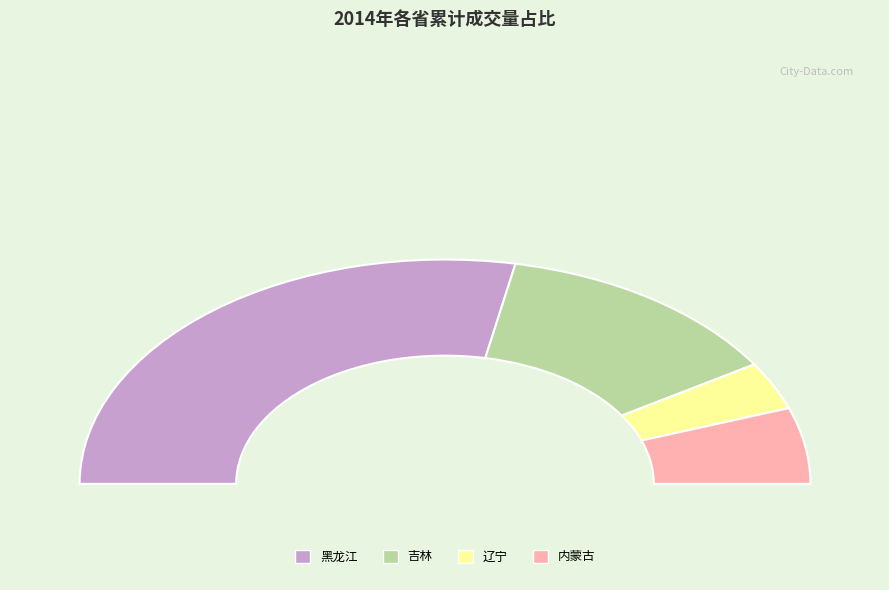

To the nearest percent, what is the combined percentage of 辽宁 and 黑龙江?

63%